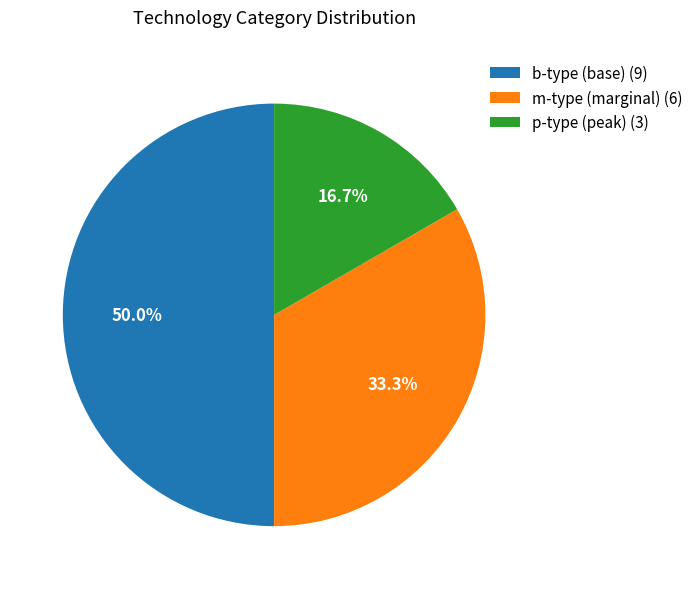

How many slices are in this pie chart?

3